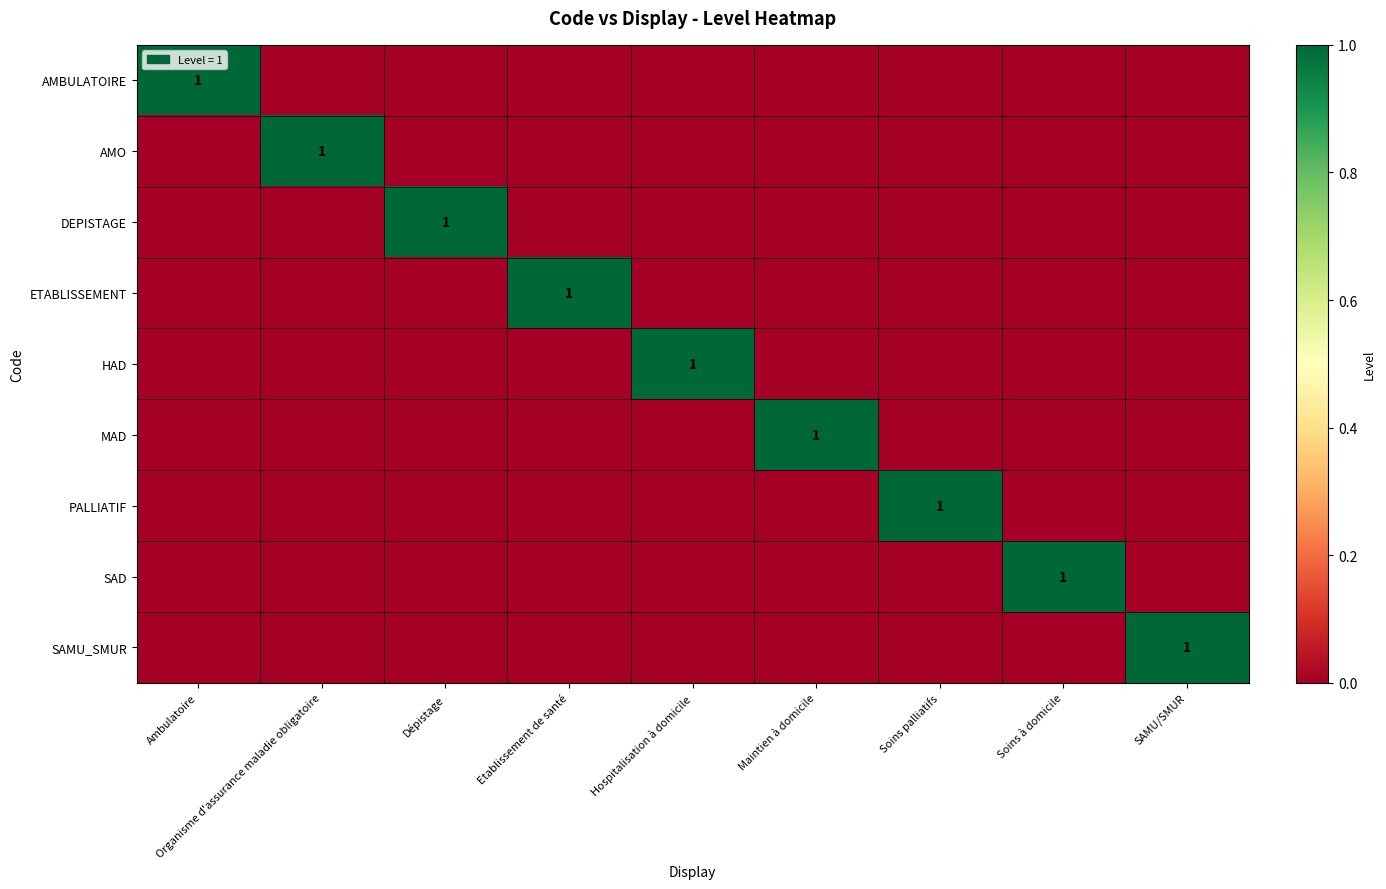

True or false: HAD has a value of 1 at Hospitalisation à domicile.

True